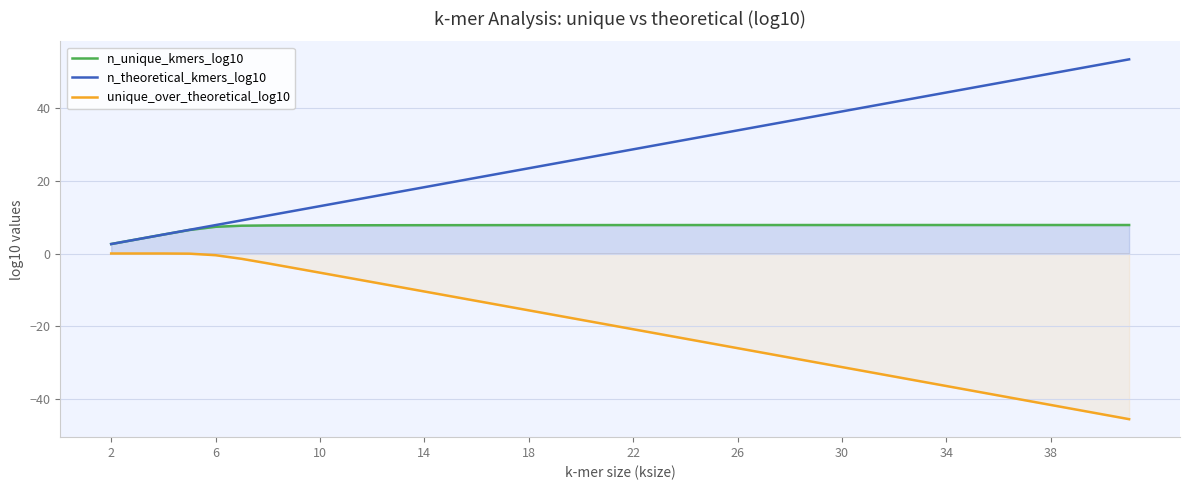

True or false: n_theoretical_kmers_log10 has more than 1 points higher than both neighbors.

False